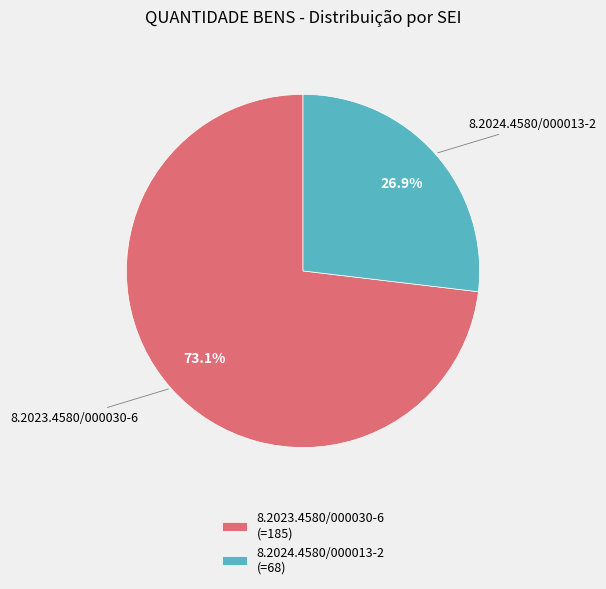

Is it true that 8.2023.4580/000030-6 is 73% of the pie?

True